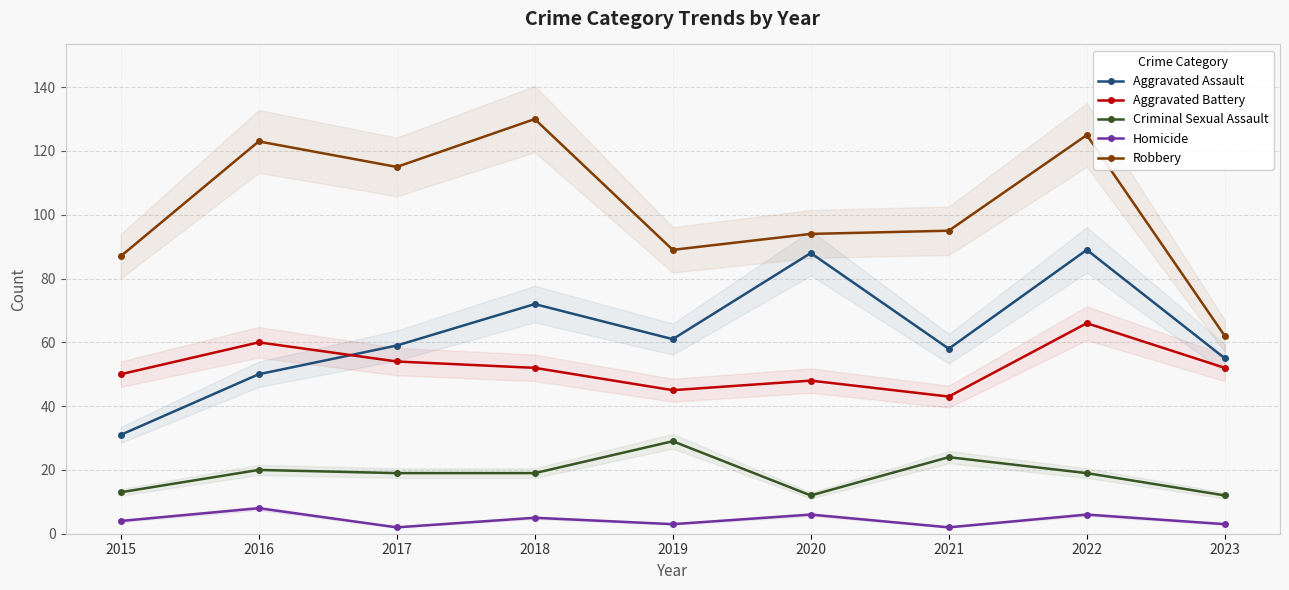

What is the sum of the Aggravated Assault values at 2020 and 2019?

149